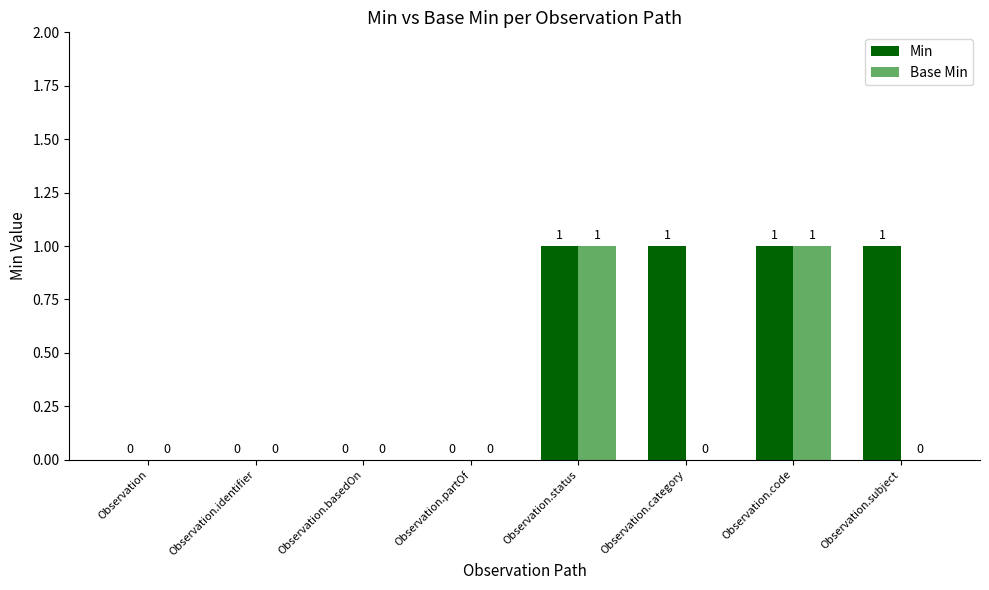

What is the sum of all Min values?

4